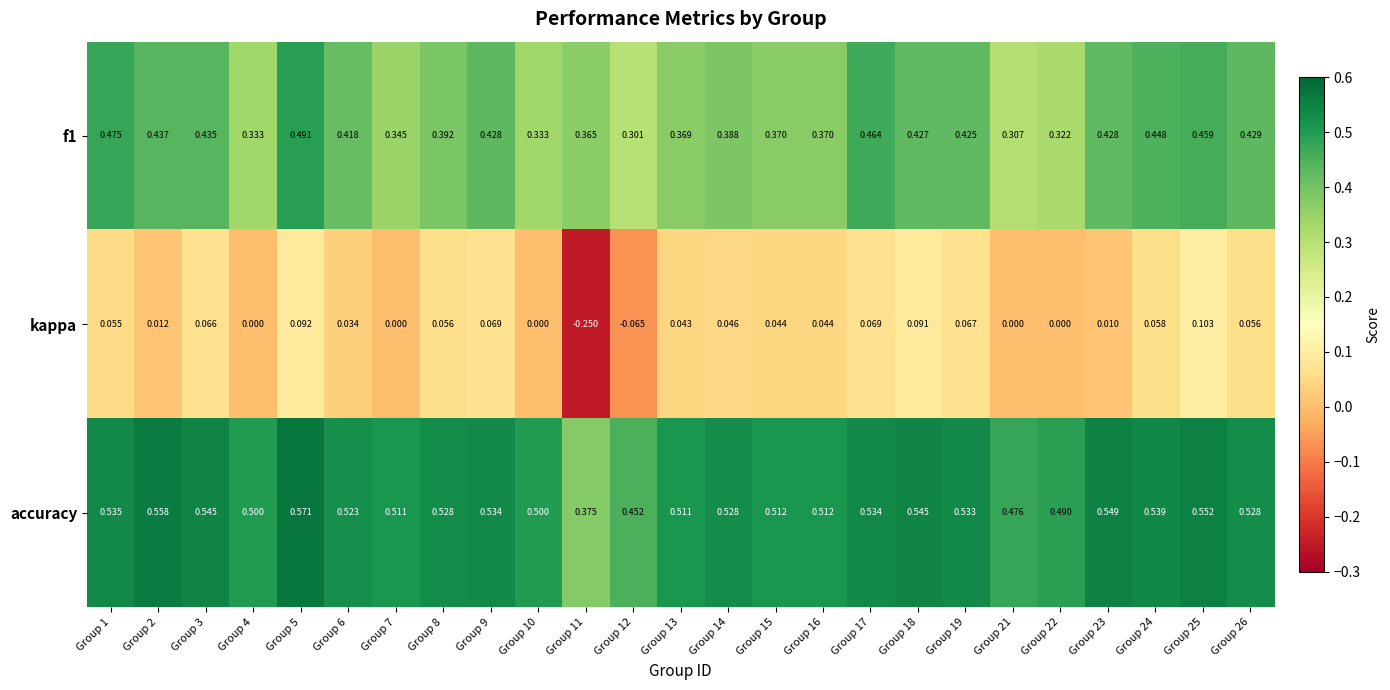

Which category has the highest value across all series?

Group 5